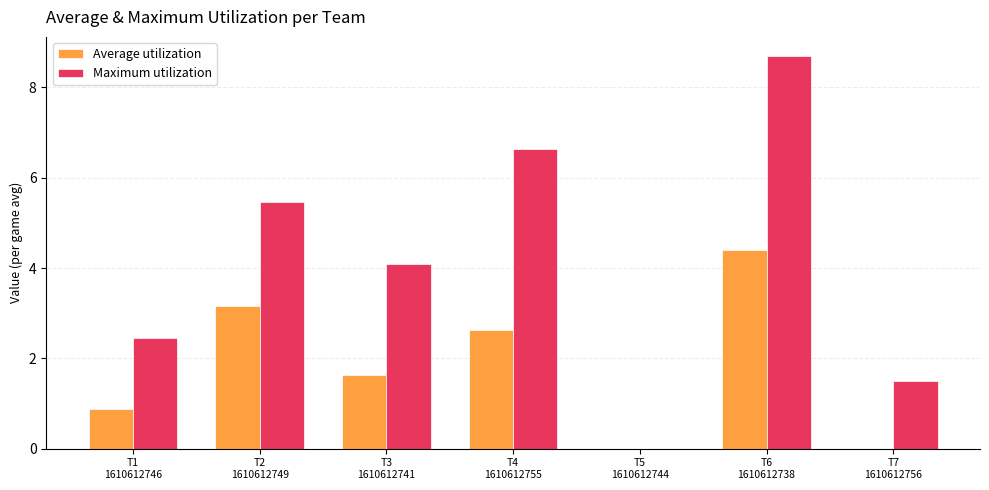

Reading left to right, extract all data points from this chart.

Average utilization: T1
1610612746=0.9	T2
1610612749=3.2	T3
1610612741=1.6	T4
1610612755=2.6	T5
1610612744=0.0	T6
1610612738=4.4	T7
1610612756=0.0
Maximum utilization: T1
1610612746=2.4	T2
1610612749=5.5	T3
1610612741=4.1	T4
1610612755=6.6	T5
1610612744=0.0	T6
1610612738=8.7	T7
1610612756=1.5